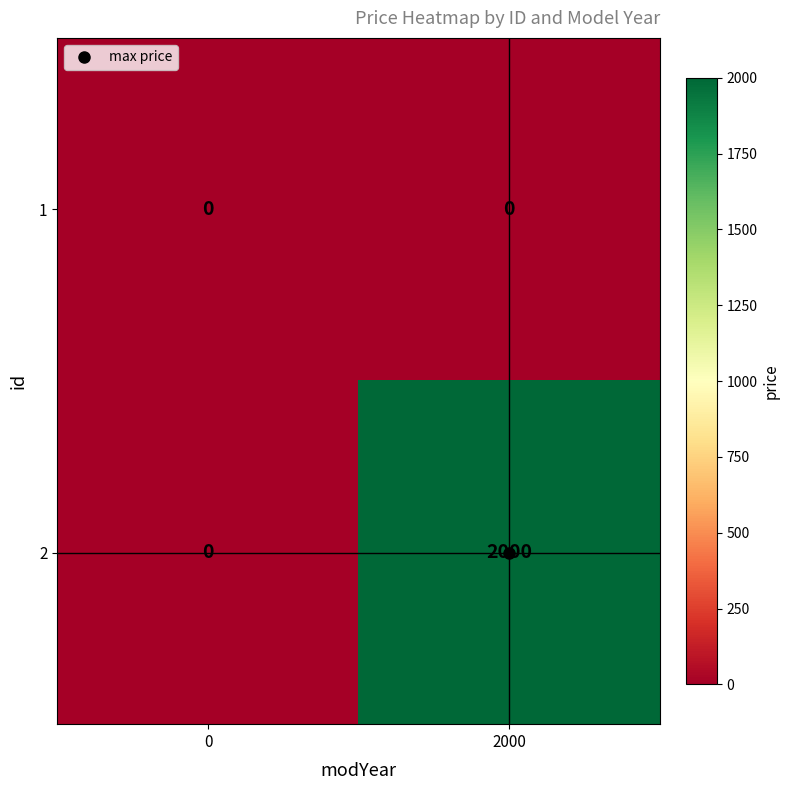

What is the average value of the 2 series?

1000